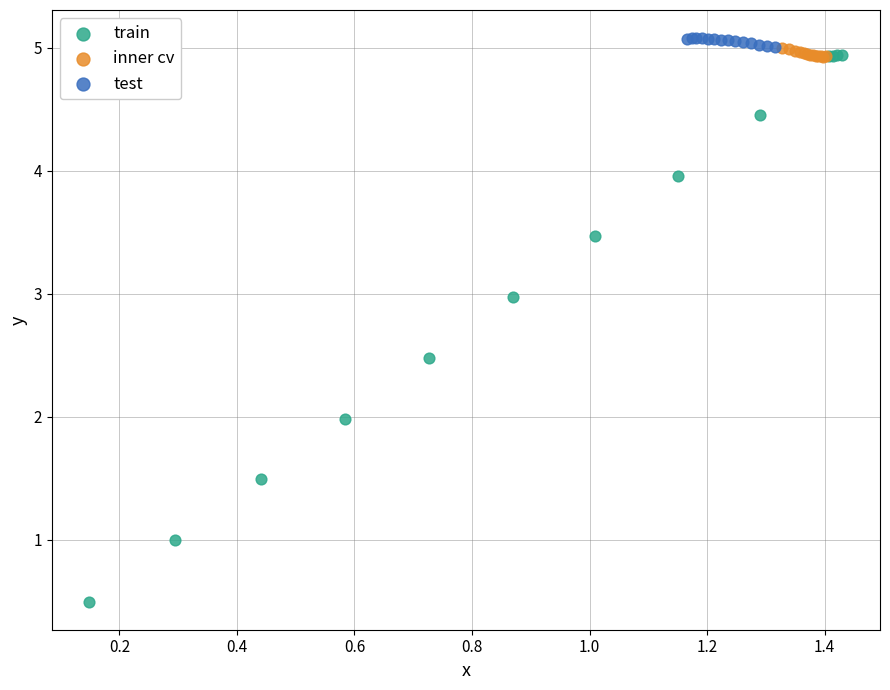

Which series contains the lowest Y value?

train